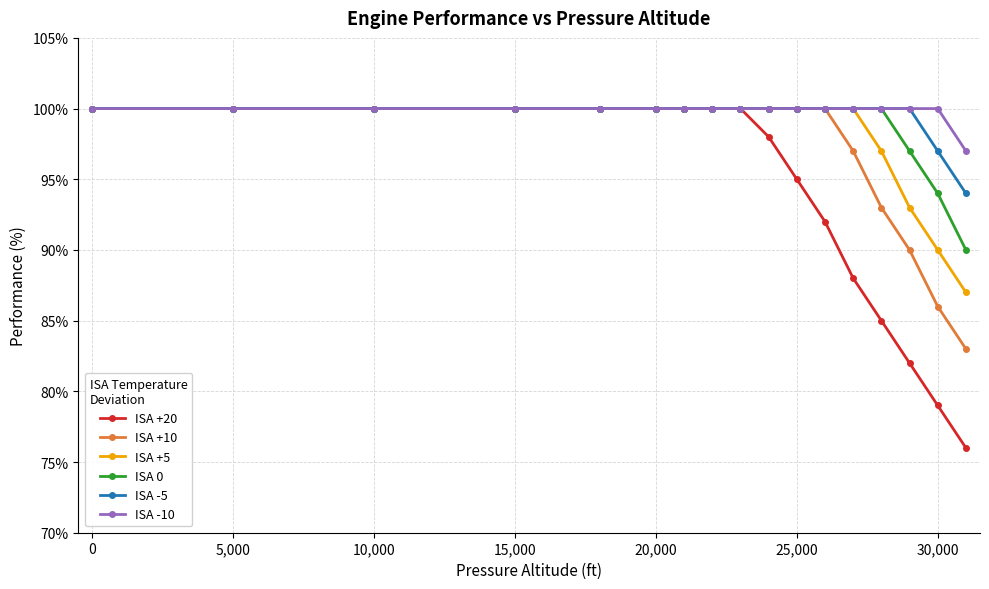

What is the value of the ISA +5 point at the 5th from the left?

100